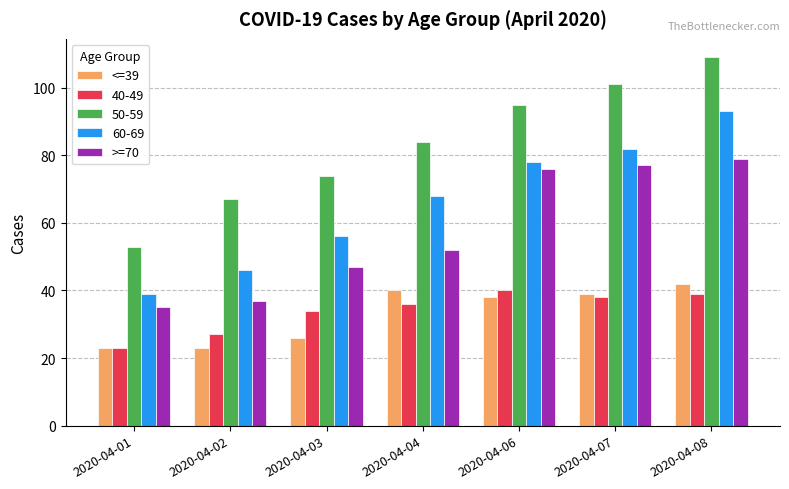

Which series has the widest spread of values?

50-59